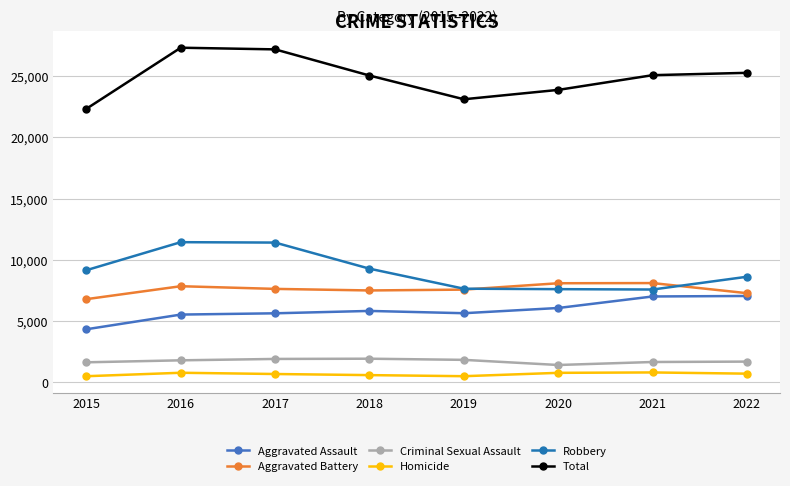

What is the sum of the Total values at 2016 and 2018?

52395